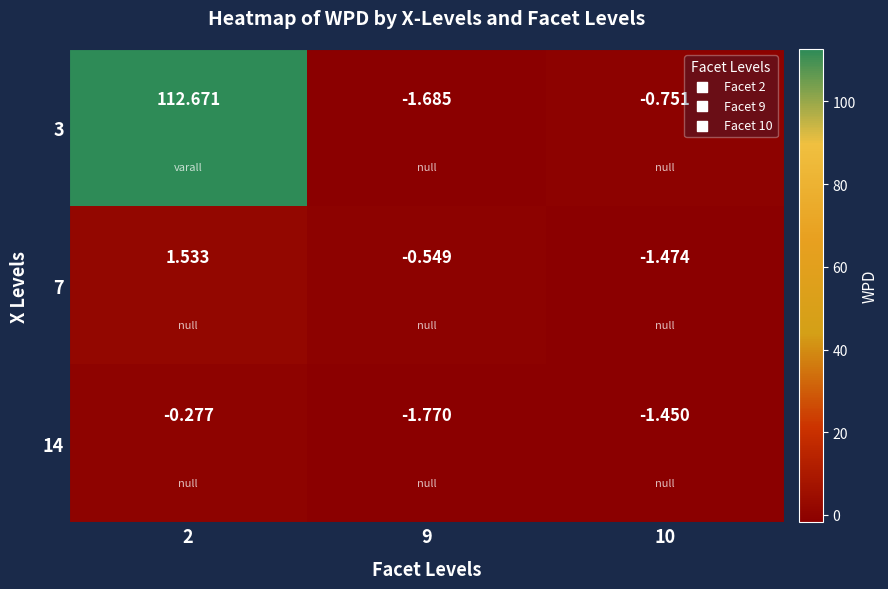

Is the value of 3 at 2 greater than the value of 14 at 2?

Yes